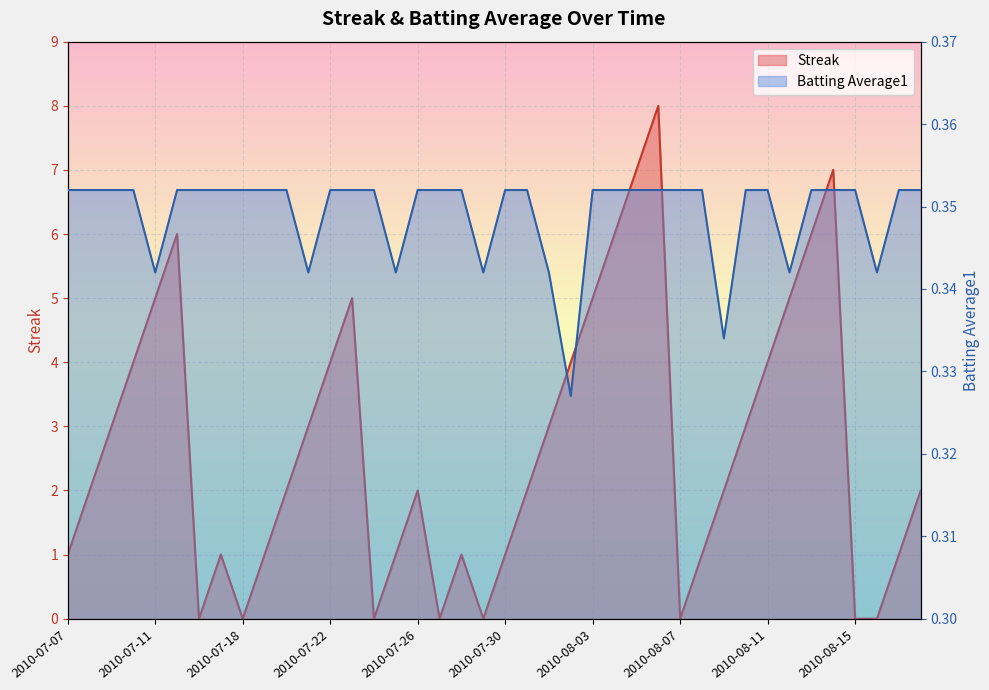

True or false: Streak has a value of 0.5 at 2010-07-26.

False